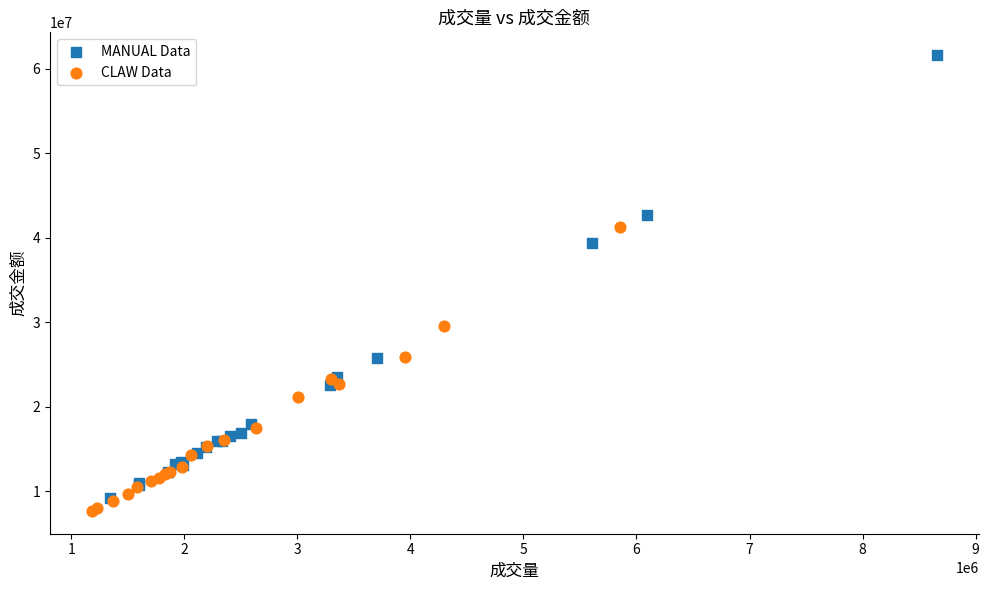

Which series reaches the maximum Y coordinate?

MANUAL Data